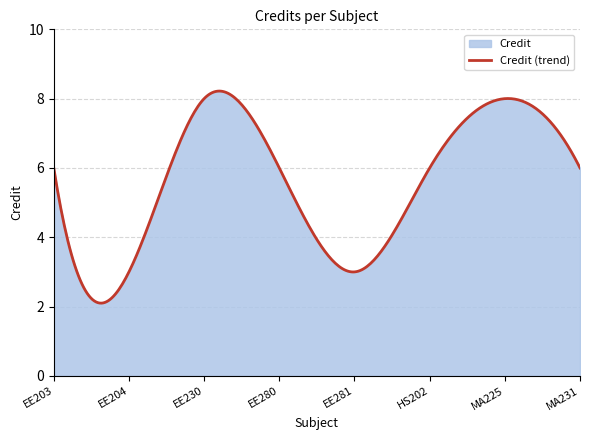

At which label is the value closest to 5?

EE203